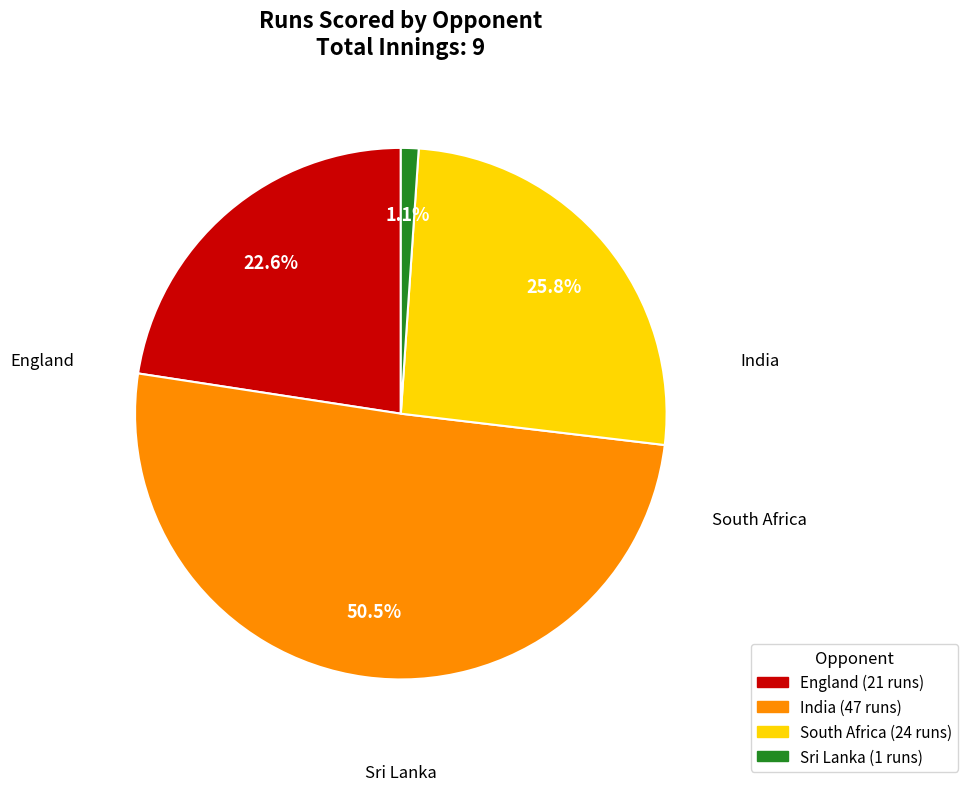

Is there a majority slice in this chart?

Yes